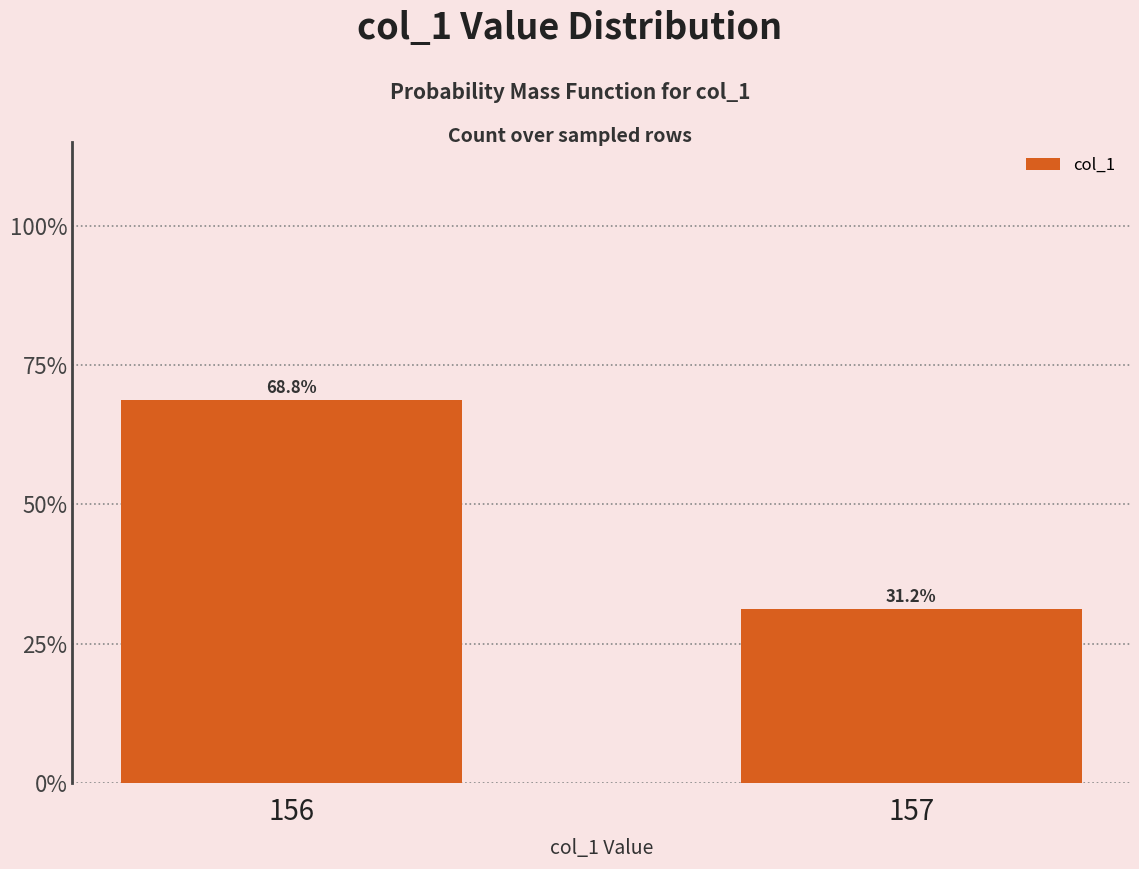

True or false: the data shows 0.3 at 157.

True